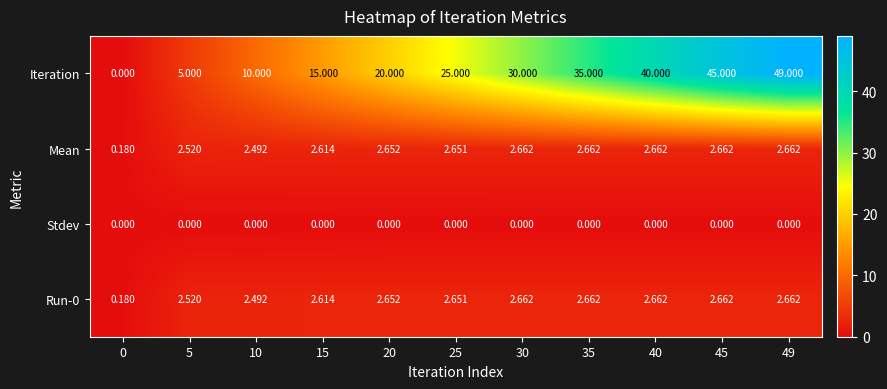

Which series has the largest range (max minus min)?

Iteration